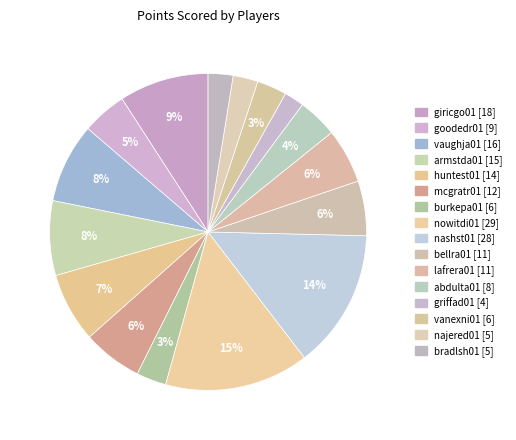

How many segments does this pie chart have?

16